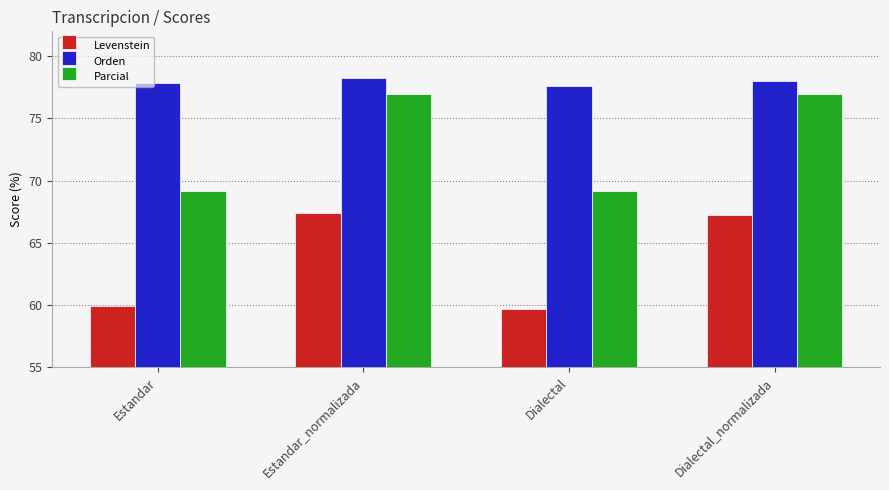

Reading right to left, transcribe all the data shown in this chart.

Levenstein: Dialectal_normalizada=67.2	Dialectal=59.7	Estandar_normalizada=67.4	Estandar=60.0
Orden: Dialectal_normalizada=78.0	Dialectal=77.6	Estandar_normalizada=78.3	Estandar=77.9
Parcial: Dialectal_normalizada=77.0	Dialectal=69.1	Estandar_normalizada=77.0	Estandar=69.1